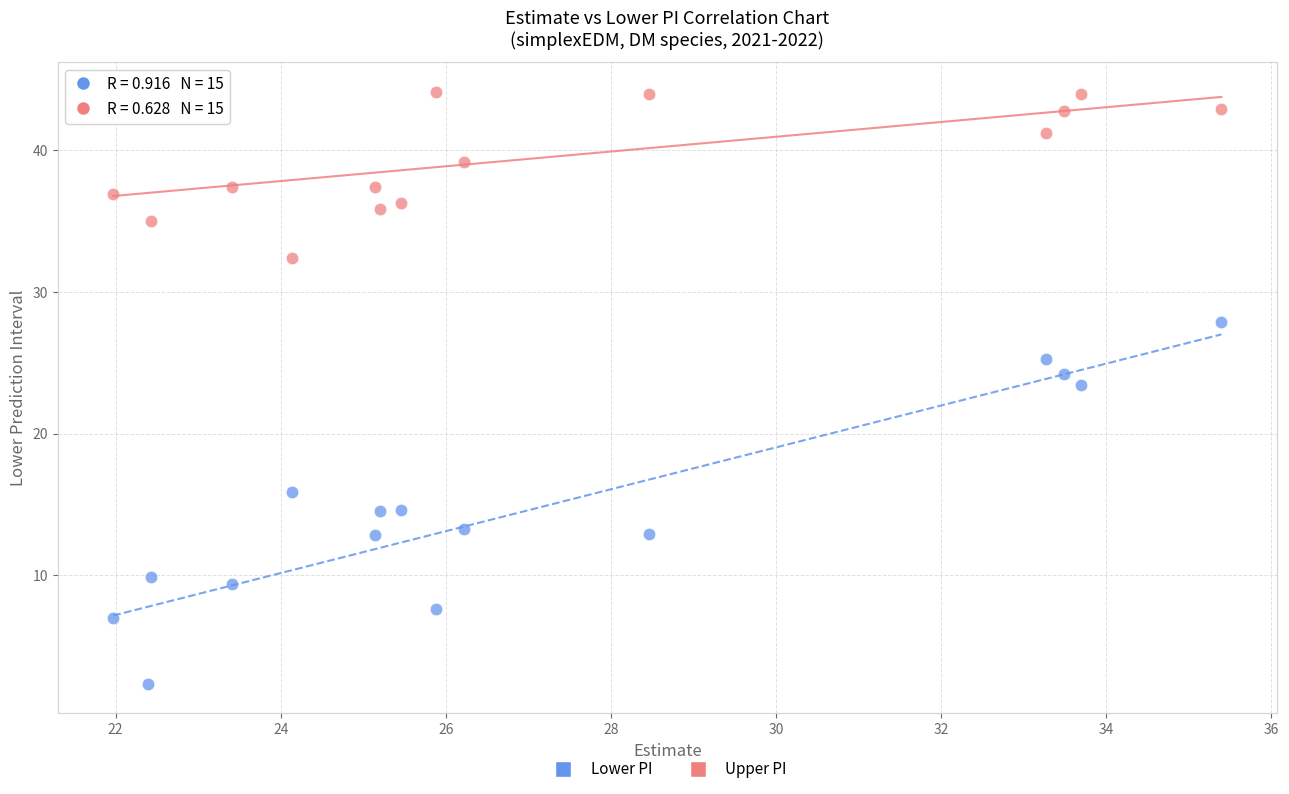

What is the X range (max minus min) for the scatter plot?

13.4